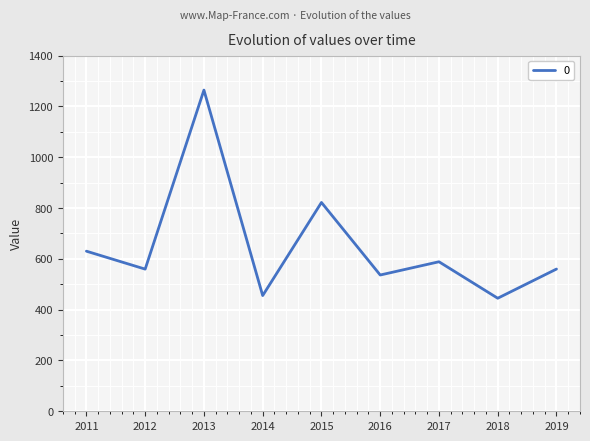

What is the ratio of the value at 2014 to the value at 2018?

1.0